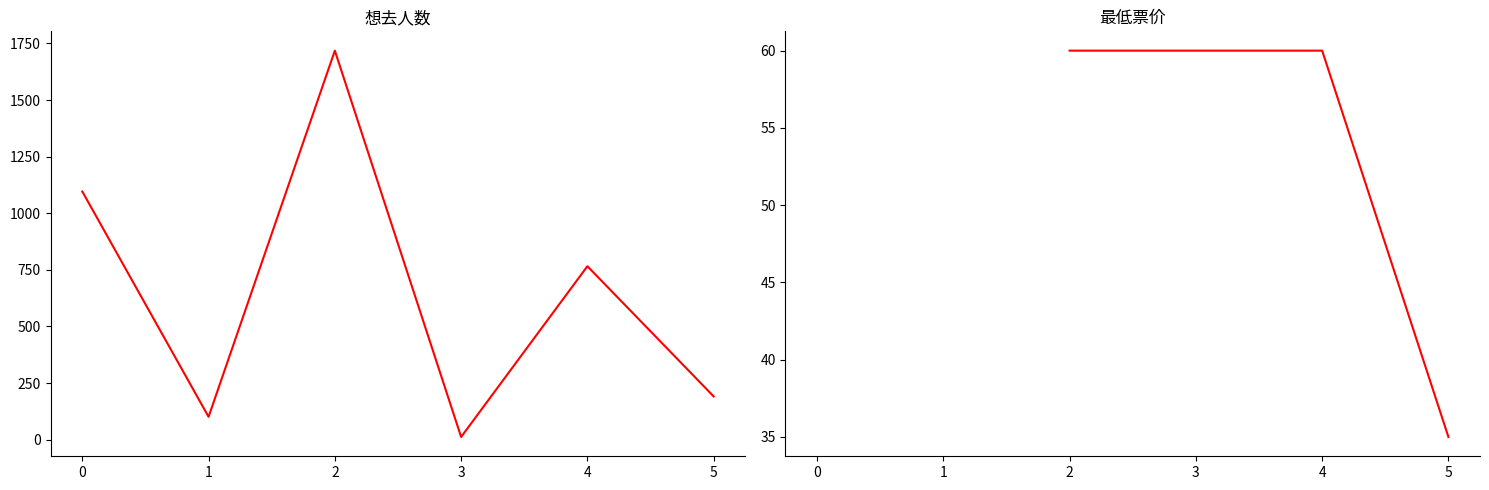

What is the sum of all 想去人数 values?

3884.0